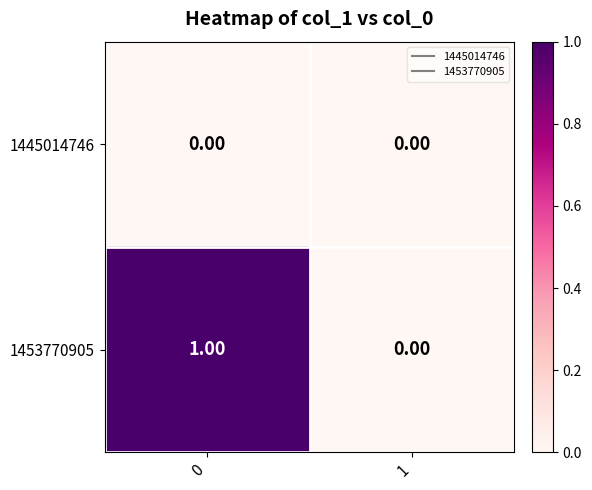

Which series changed the most between 0 and 1?

1453770905